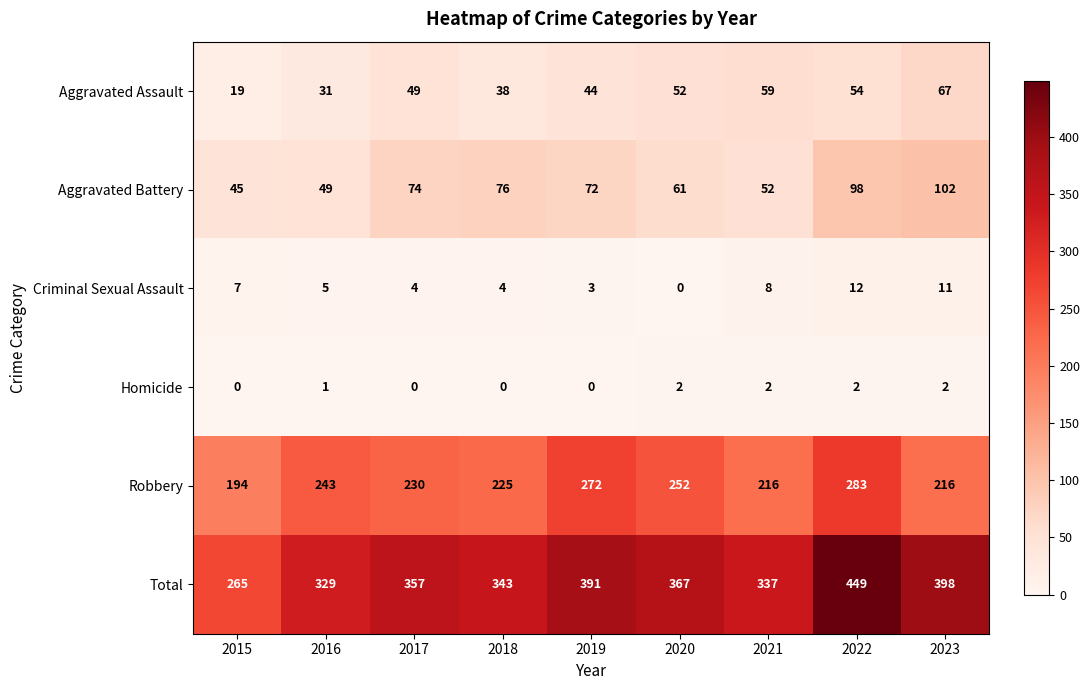

What is the difference between the highest and lowest values at 2016?

328